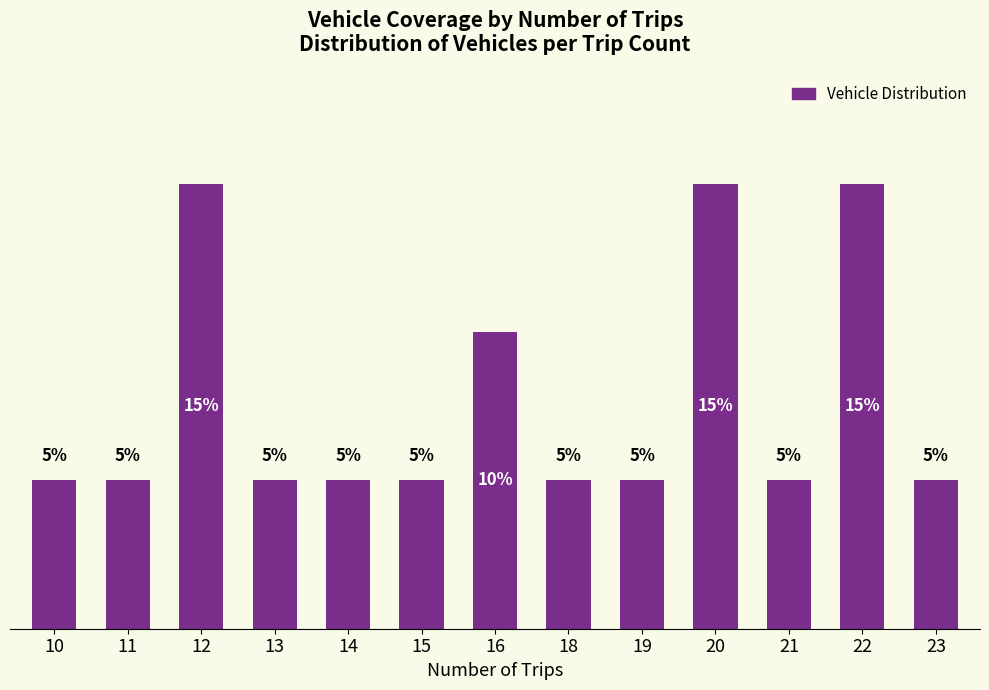

Does the chart contain any negative values?

No